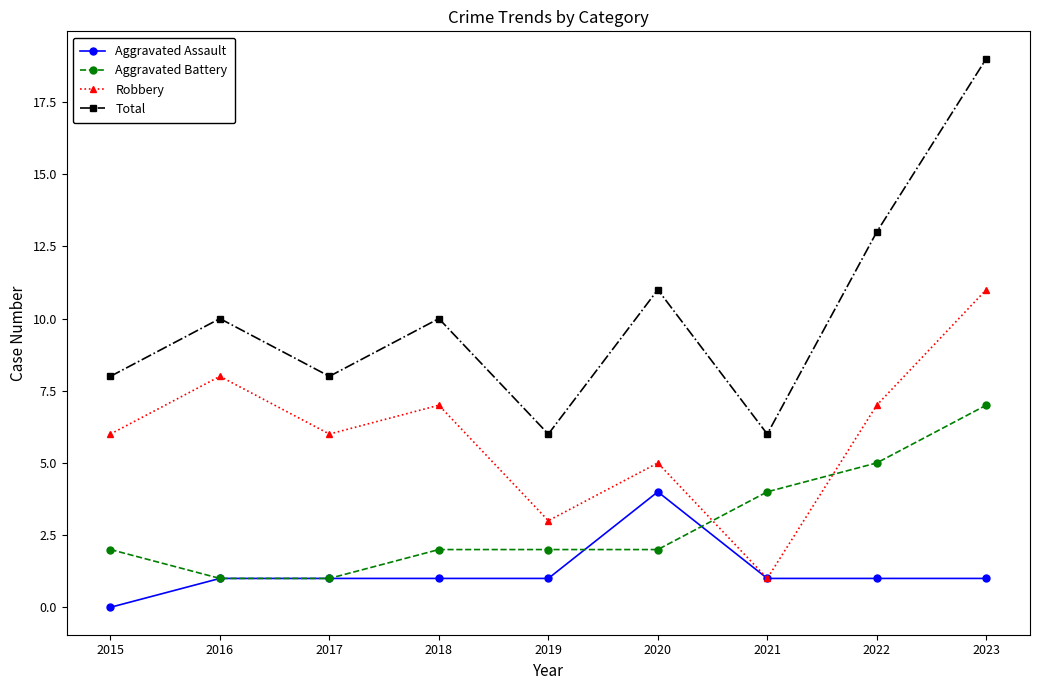

Reading right to left, transcribe all the data shown in this chart.

Aggravated Assault: 2023=1	2022=1	2021=1	2020=4	2019=1	2018=1	2017=1	2016=1	2015=0
Aggravated Battery: 2023=7	2022=5	2021=4	2020=2	2019=2	2018=2	2017=1	2016=1	2015=2
Robbery: 2023=11	2022=7	2021=1	2020=5	2019=3	2018=7	2017=6	2016=8	2015=6
Total: 2023=19	2022=13	2021=6	2020=11	2019=6	2018=10	2017=8	2016=10	2015=8